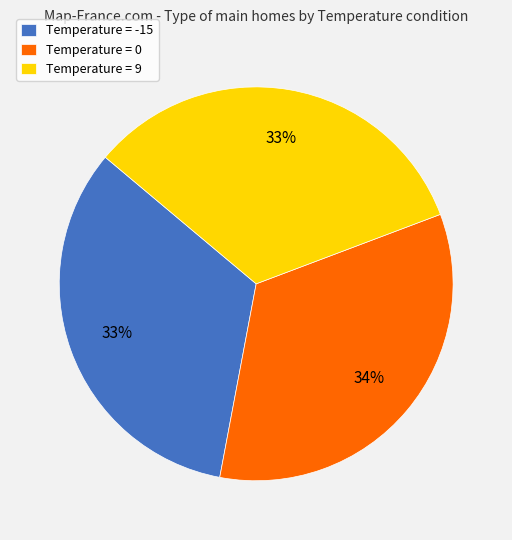

The Temperature = -15 slice represents 33% of the pie. True or false?

True